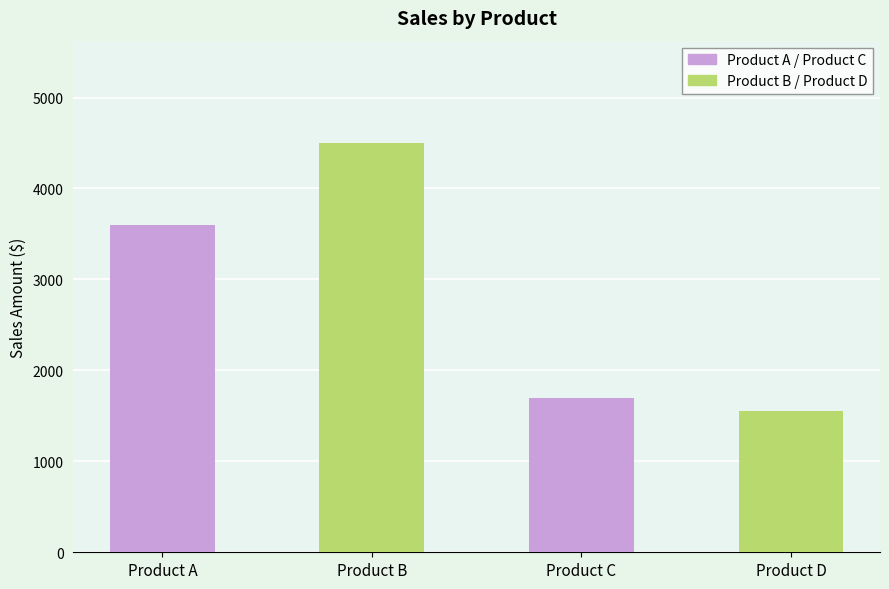

What is the ratio of the value at Product A to the value at Product C?

2.1